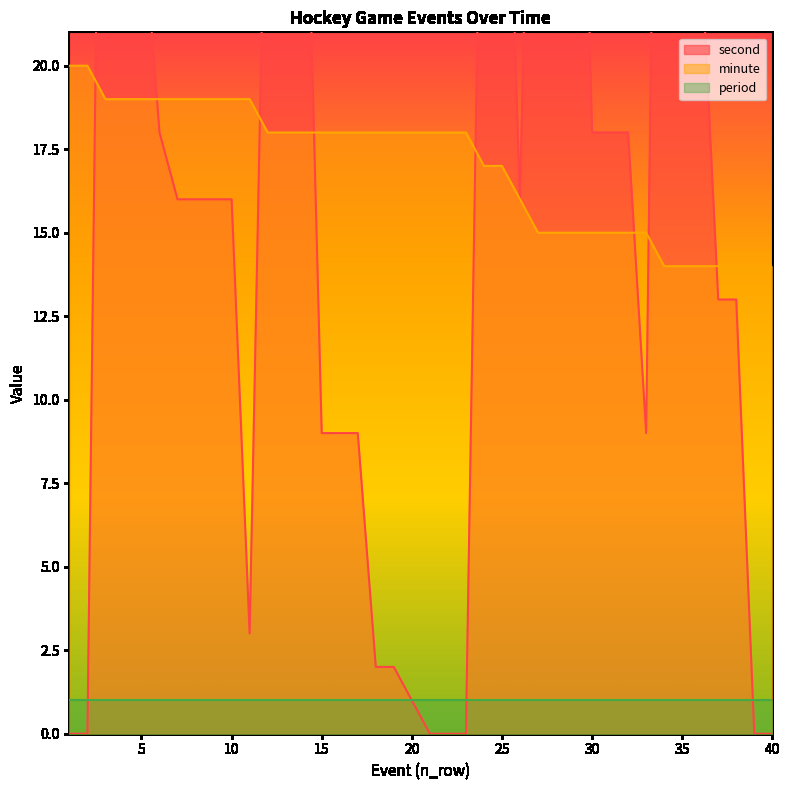

Is it true that minute equals 15 at 28?

True